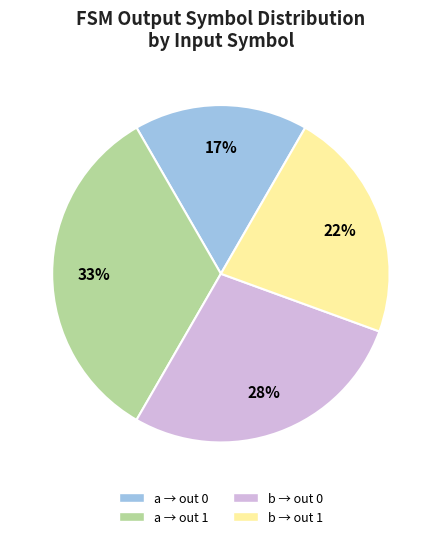

Count the number of slices in the pie.

4